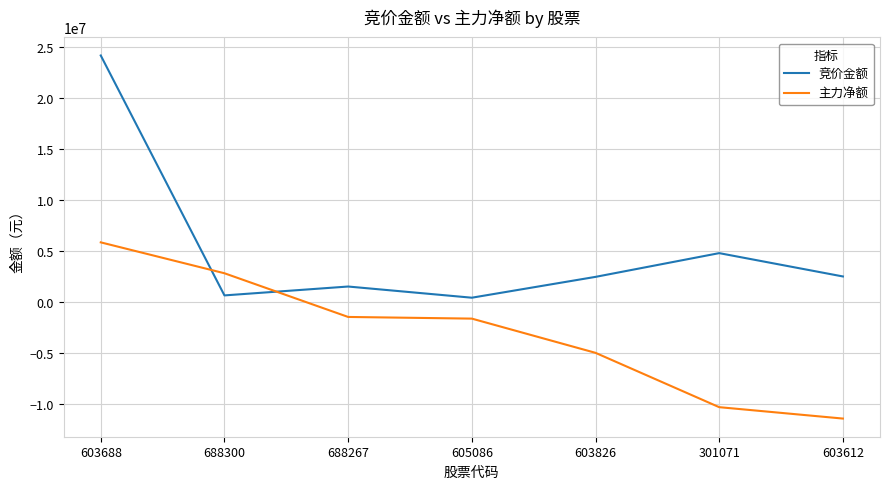

True or false: 主力净额 has more than 2 points higher than both neighbors.

False